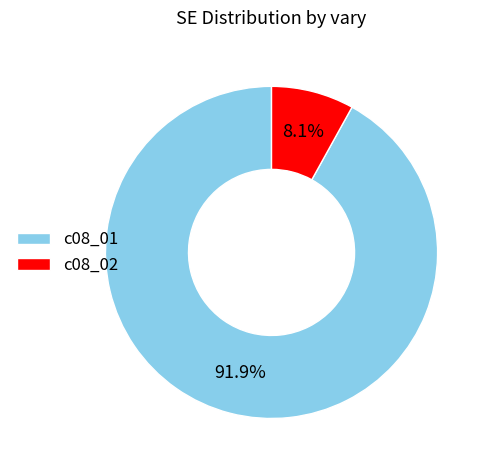

How much of the chart is everything except c08_02?

91.9%